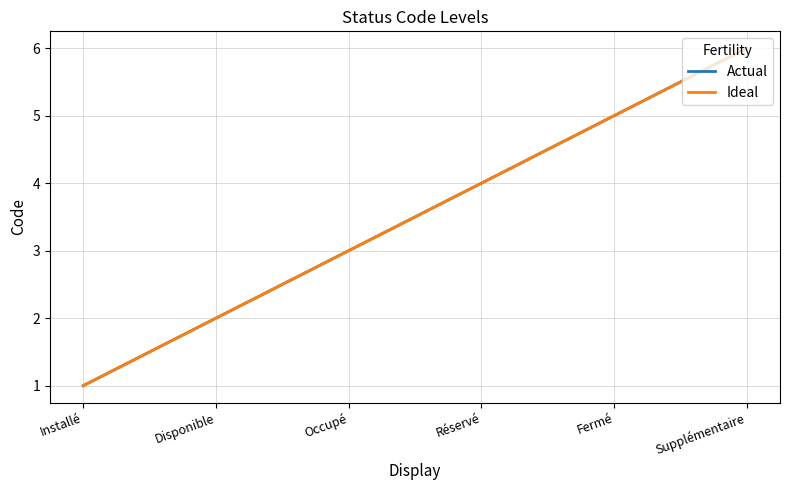

Is this an area chart (filled region under the line)?

No